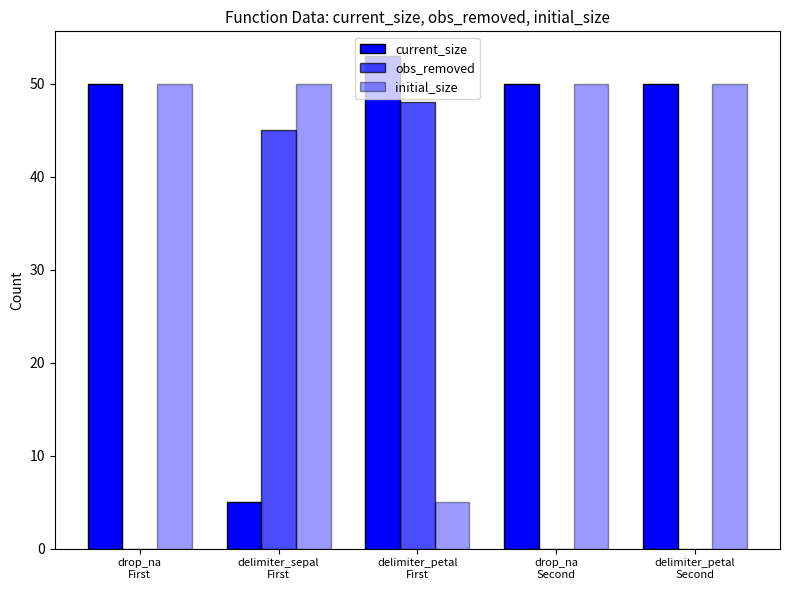

What is the difference between the maximum and second lowest values in the obs_removed series?

48